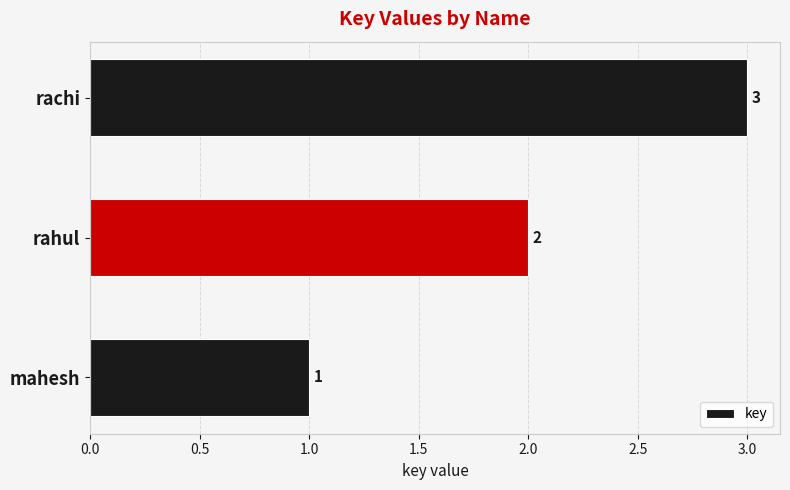

List the labels in order of value, smallest first.

mahesh, rahul, rachi